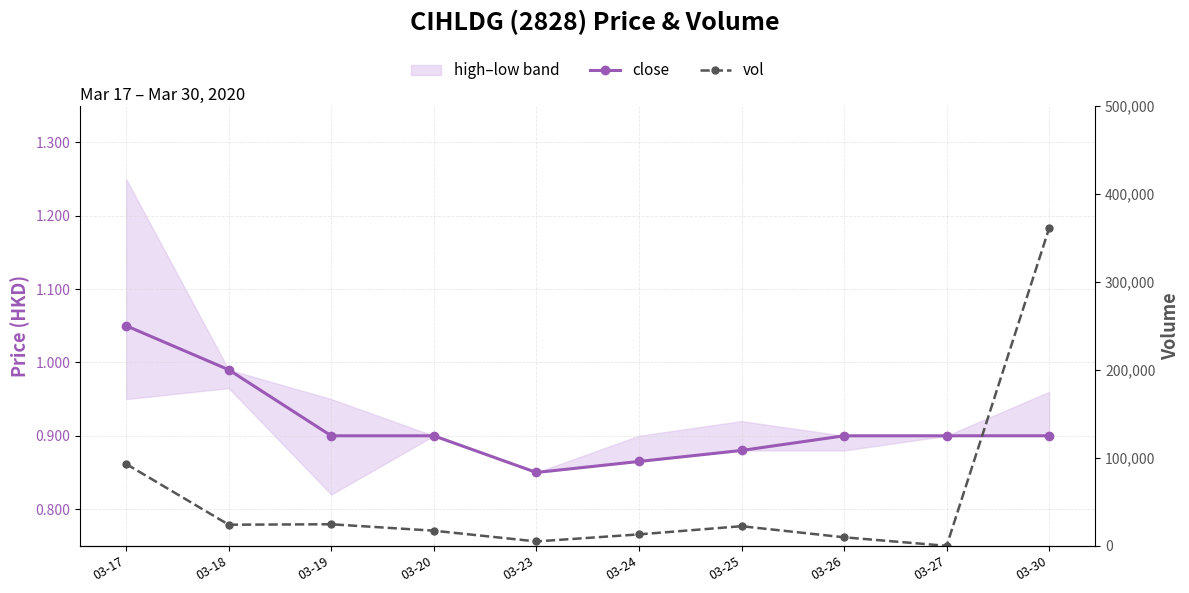

Which label corresponds to the largest value in the chart?

03-30